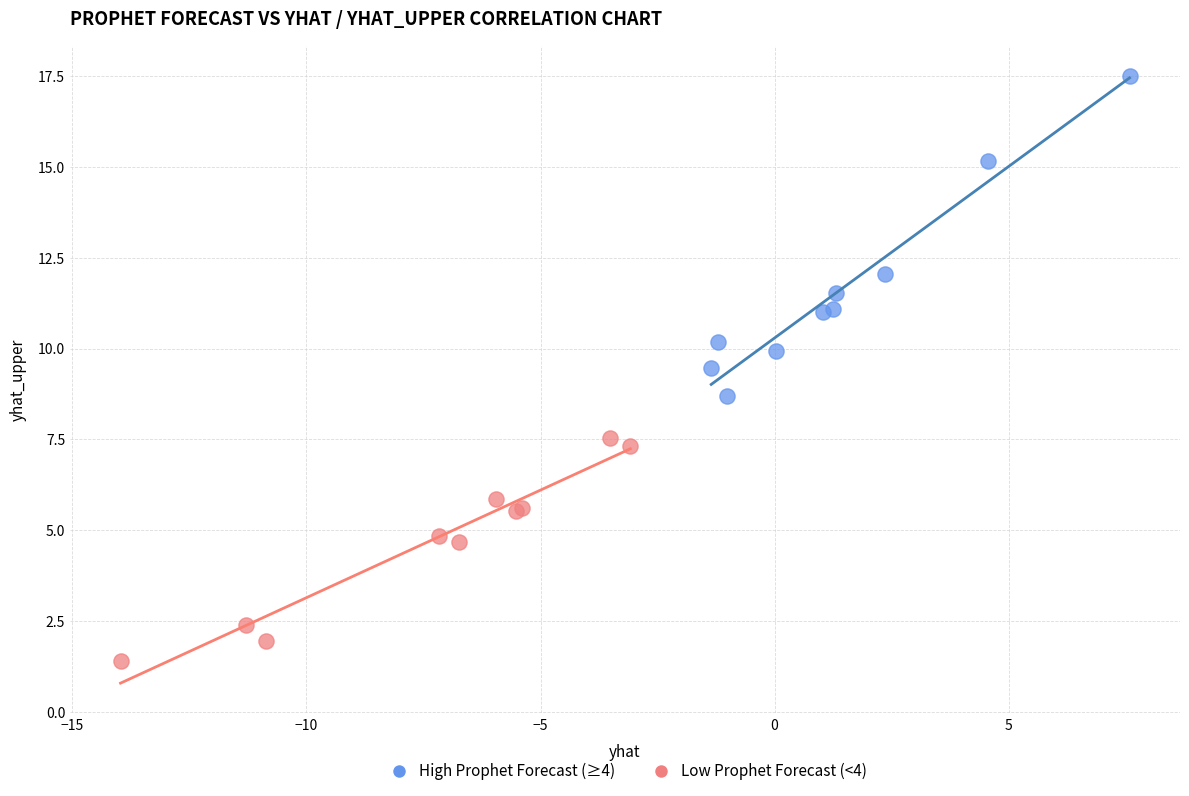

Which series reaches the maximum Y coordinate?

High Prophet Forecast (≥4)